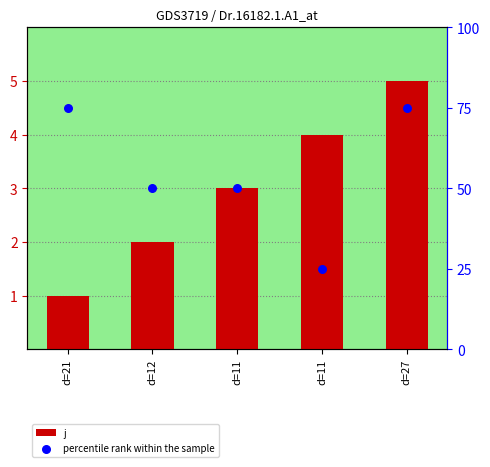

What is the total value across all series at d=21?

76